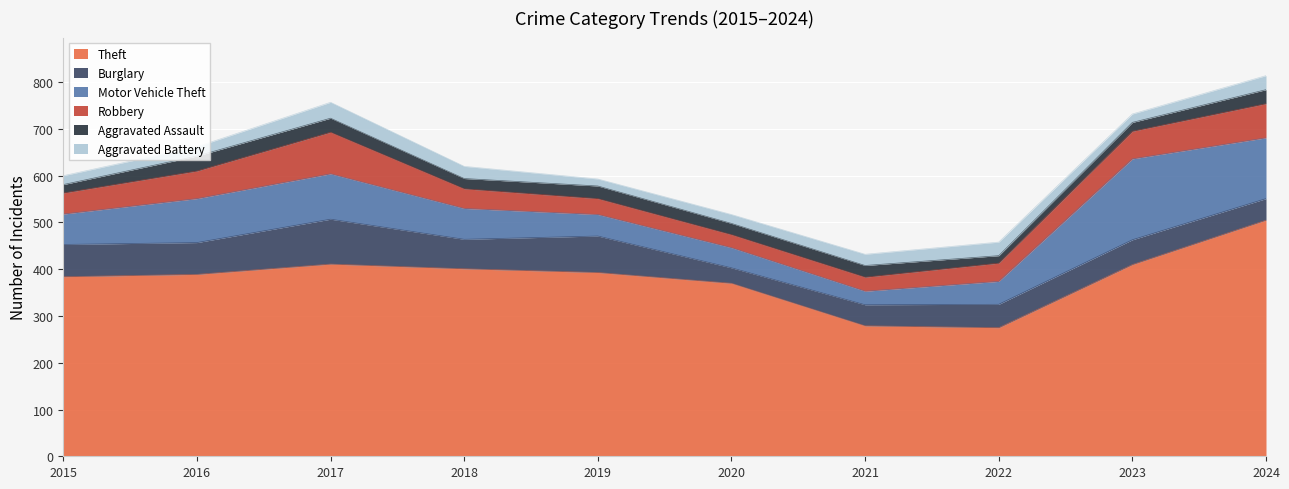

What is the spread (max minus min) of values at 2020?

351